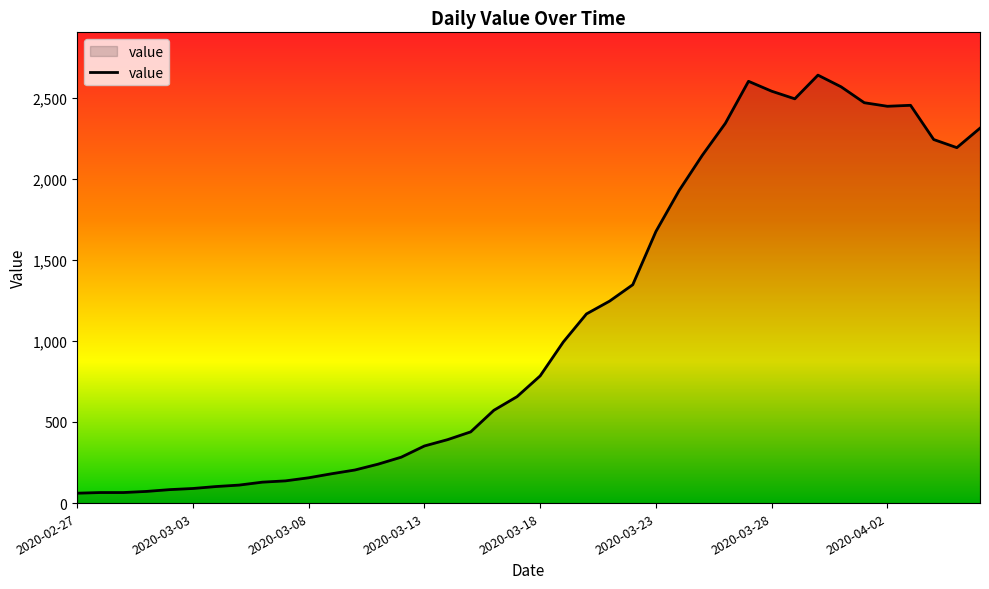

What is the greatest value displayed?

2638